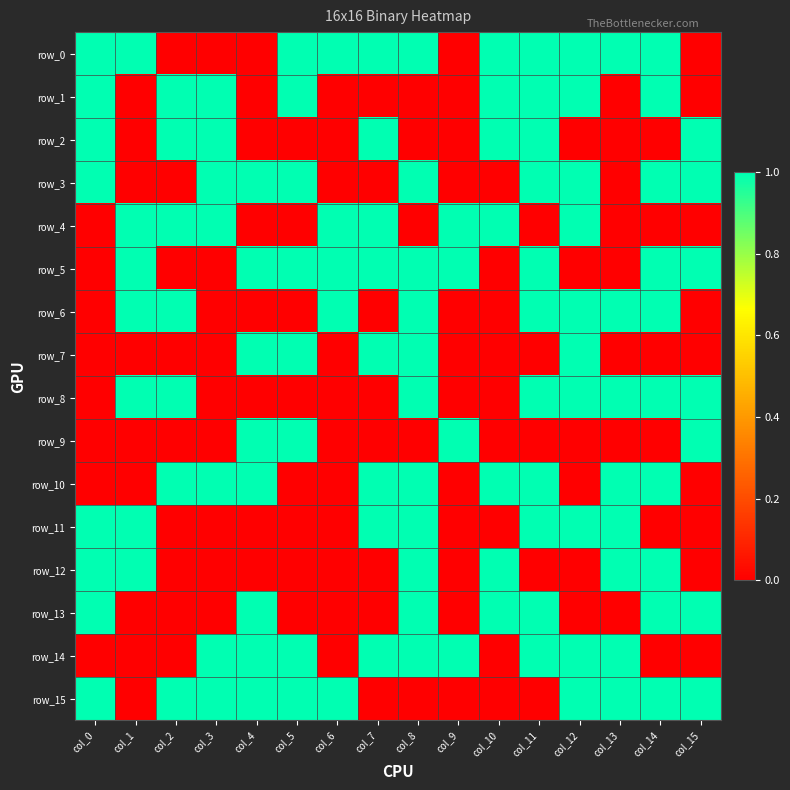

What is the difference between the row_1 values at col_8 and col_11?

1